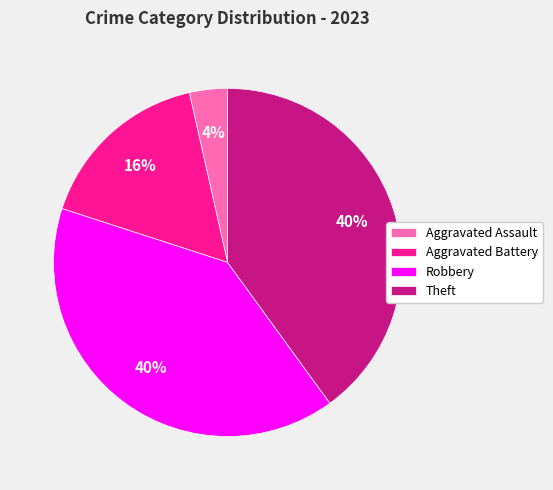

Is it true that Robbery is 47% of the pie?

False